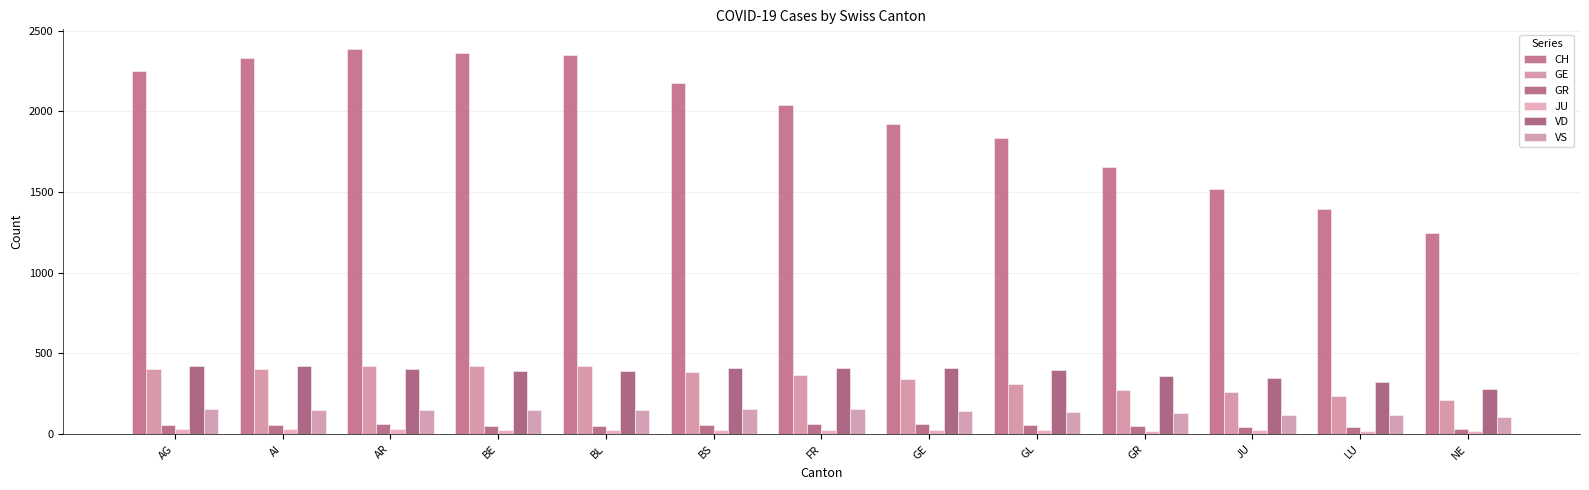

At GL, list the series in order from largest to smallest.

CH, VD, GE, VS, GR, JU